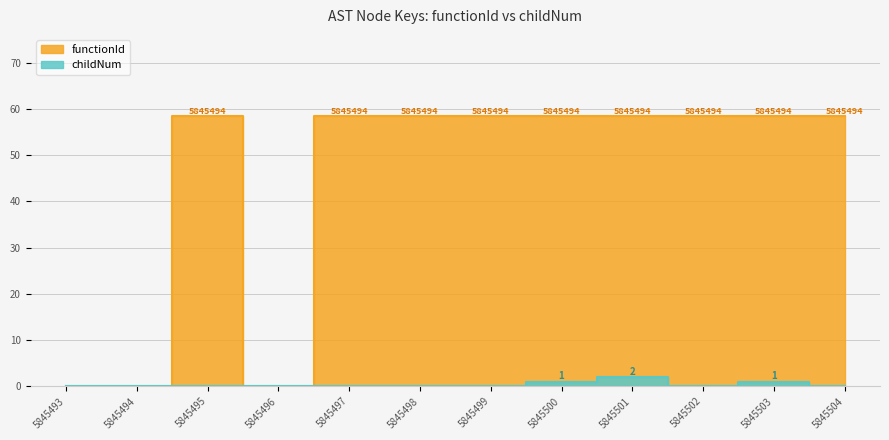

In childNum, how many points are lower than both neighbors (excluding endpoints)?

1